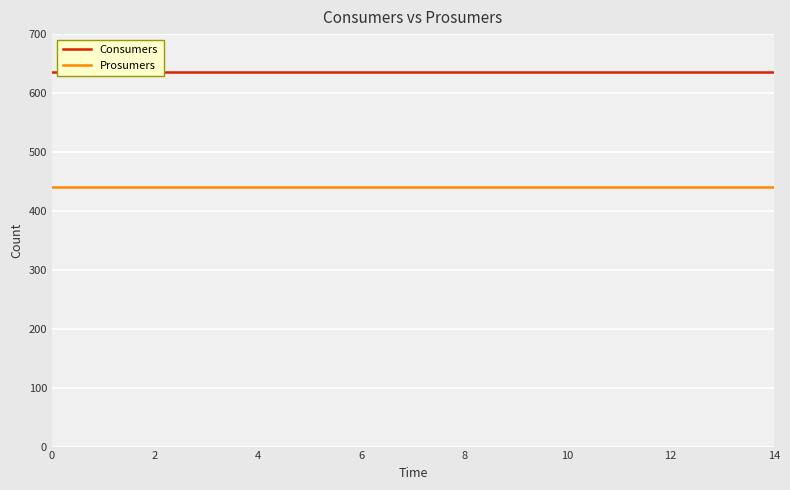

Does the chart display data point markers on the line(s)?

No